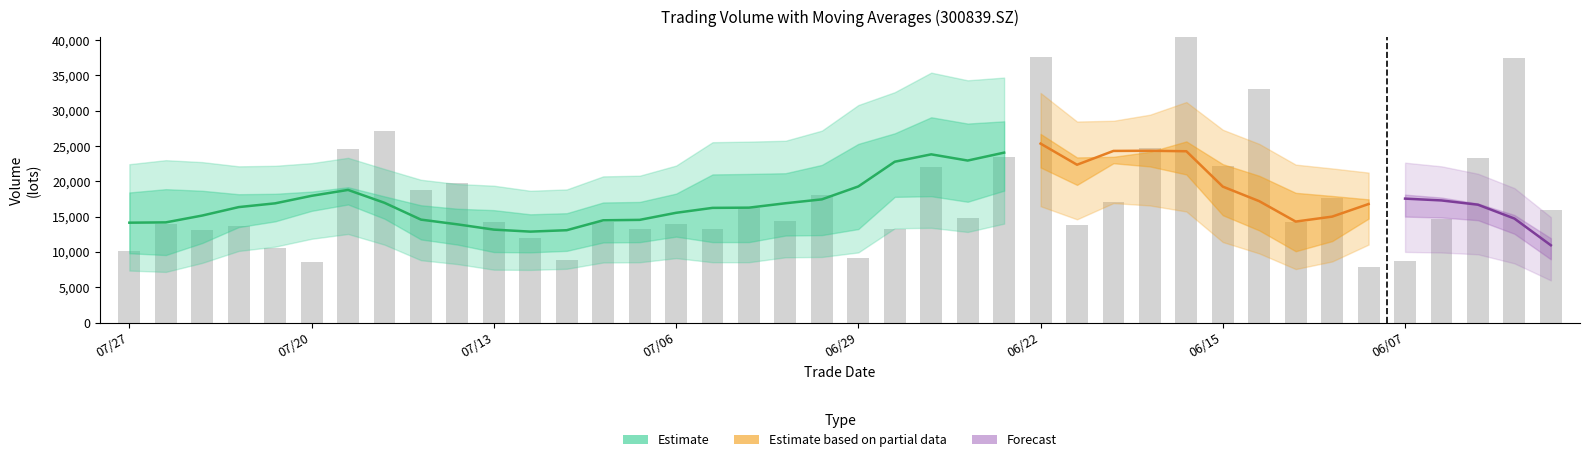

What is the total value across all series at 7?

61061.9